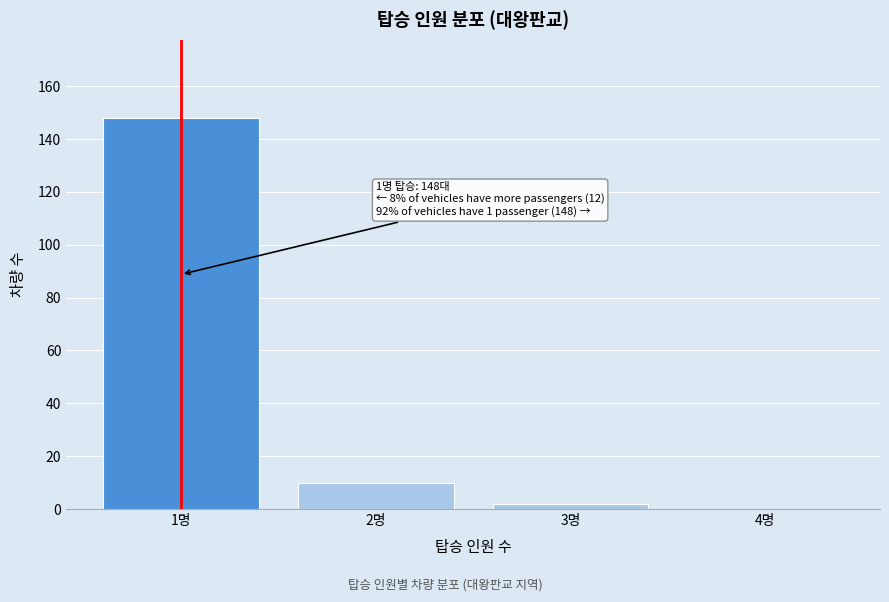

Reading right to left, list all the values displayed in this chart.

4명=0	3명=2	2명=10	1명=148